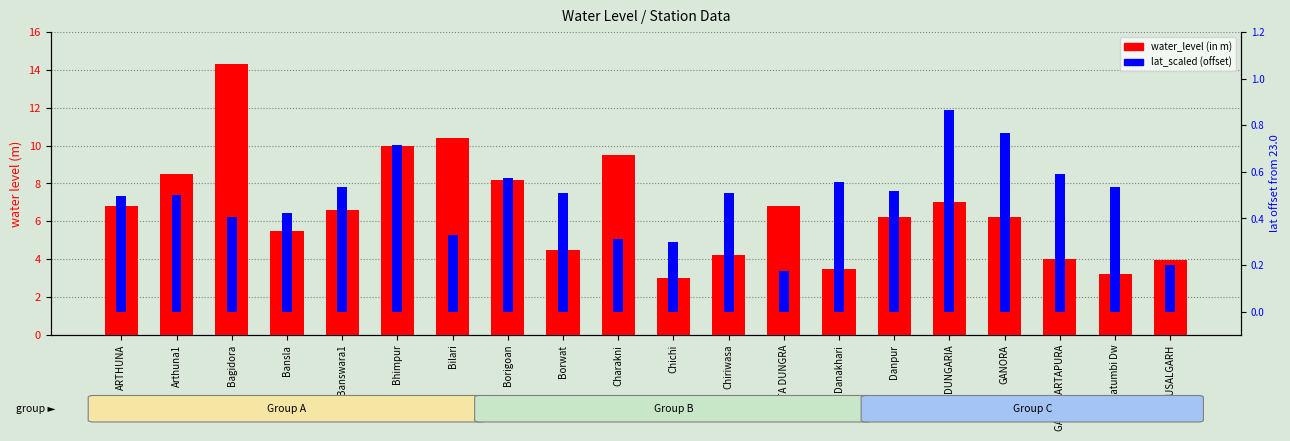

How many categories are shown in the chart?

20